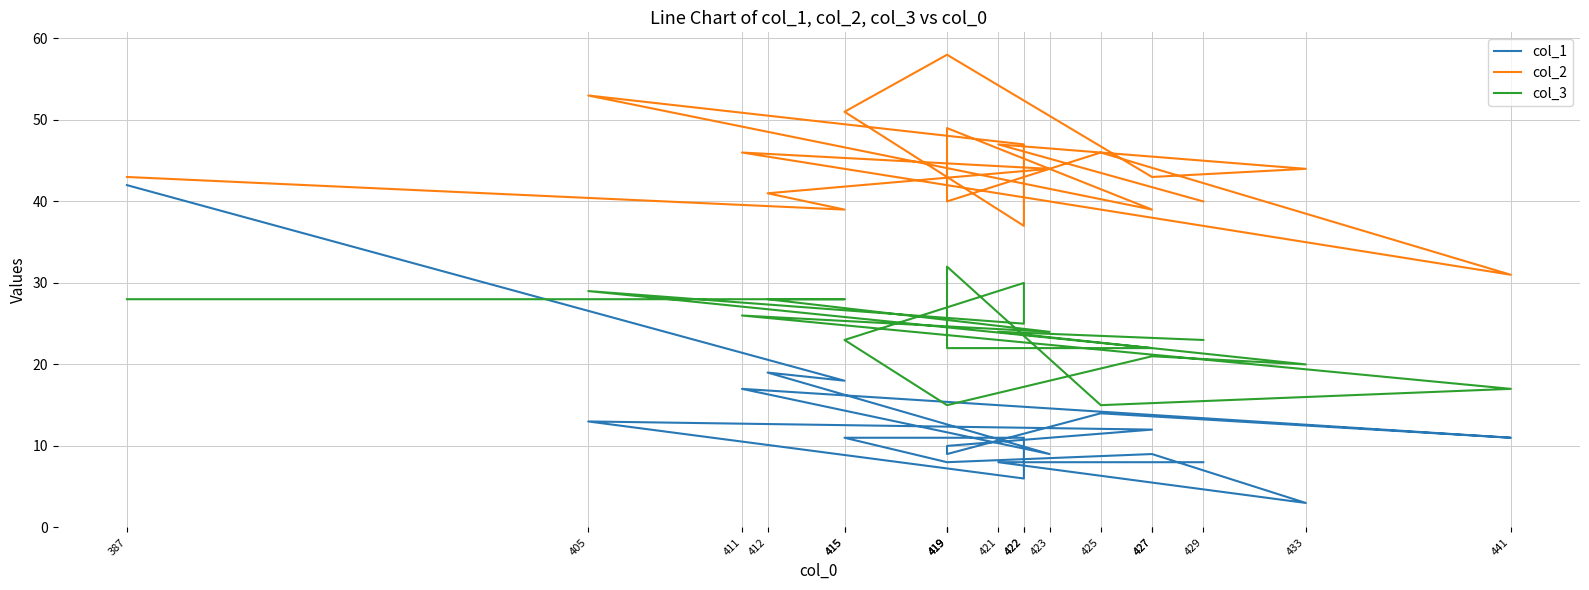

What is the approximate value of col_3 at 429?

23